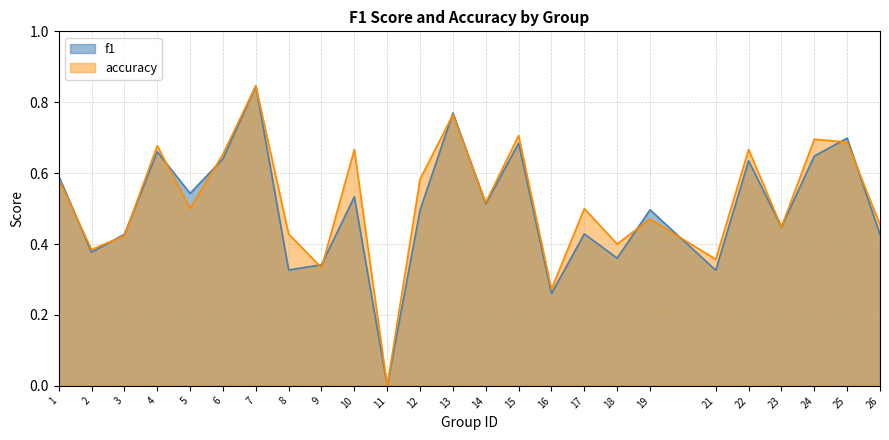

Between 11 and 15, which is larger?

15